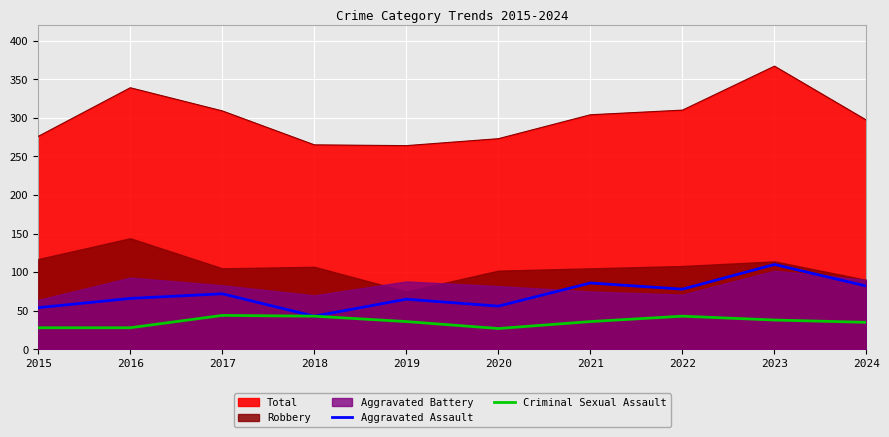

True or false: Criminal Sexual Assault and Aggravated Assault intersect in this chart.

False